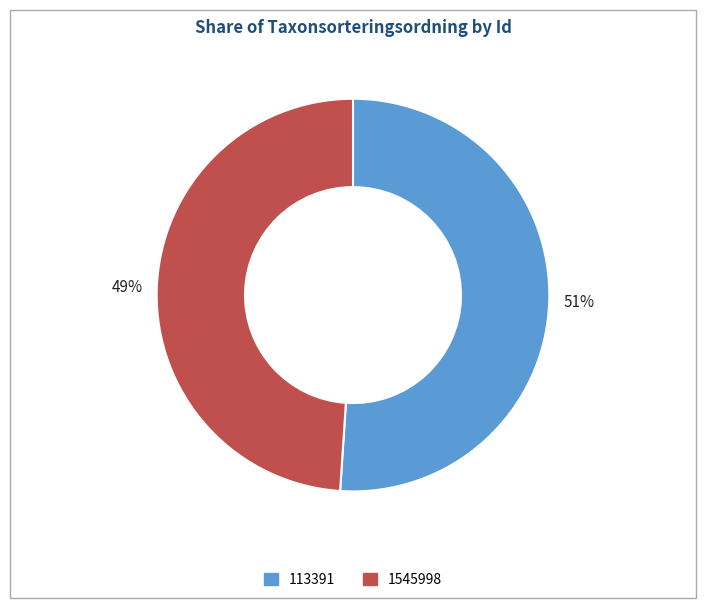

How many segments does this pie chart have?

2